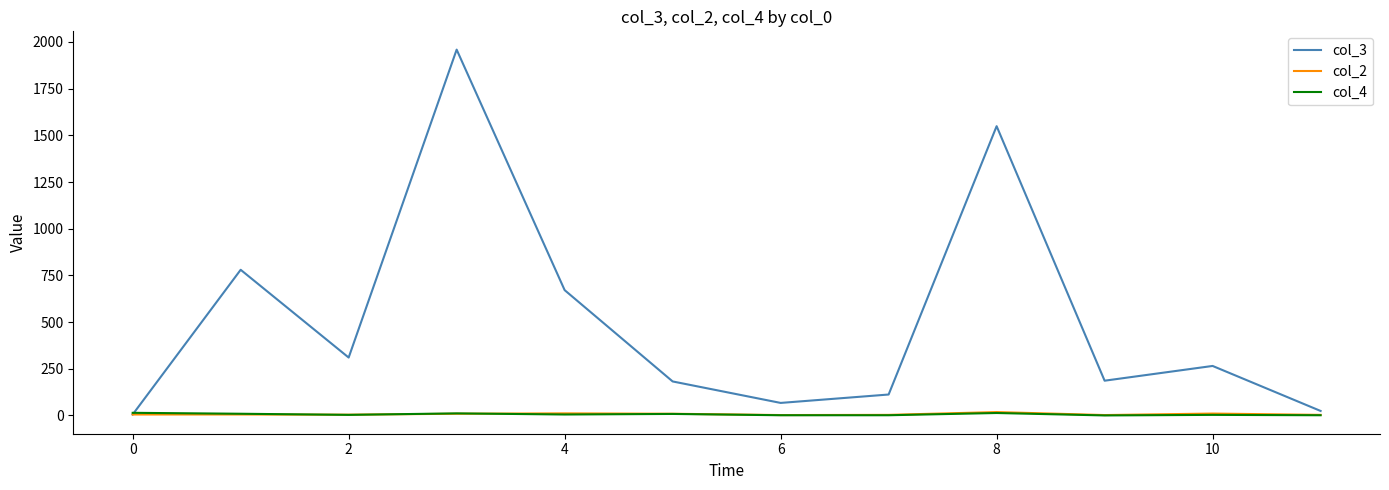

Which series has the largest total across all categories?

col_3